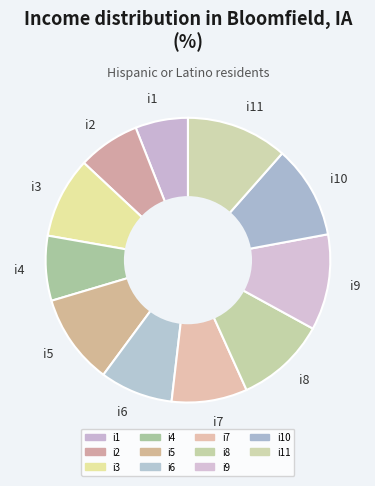

Do i10 and i11 together represent more than half of the pie?

No